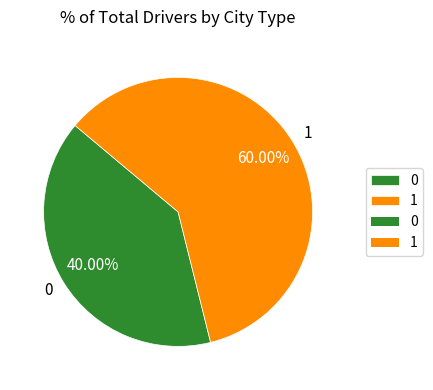

What portion of the pie excludes 1?

40.0%